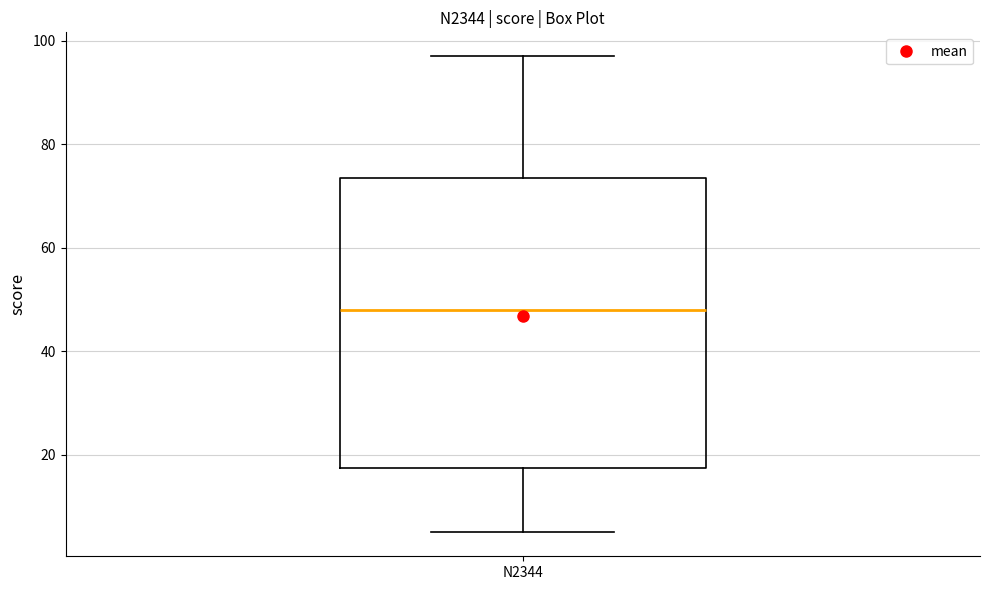

Transcribe this box plot: give where the median line is, the range the box spans, and where the two whiskers end, as read against the y-axis. The values are not printed on the chart, so give them approximately, as read against the axis.

median 48, box 18 to 74, whiskers 6 to 98